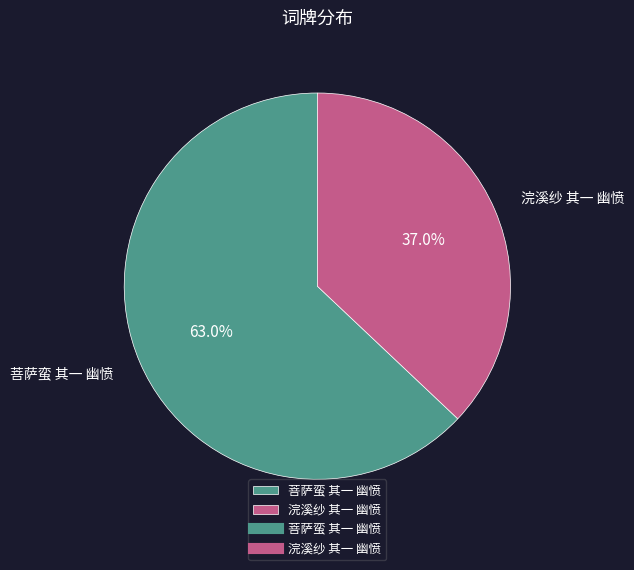

Is the sum of 浣溪纱 其一 幽愤 and 菩萨蛮 其一 幽愤 greater than half?

Yes